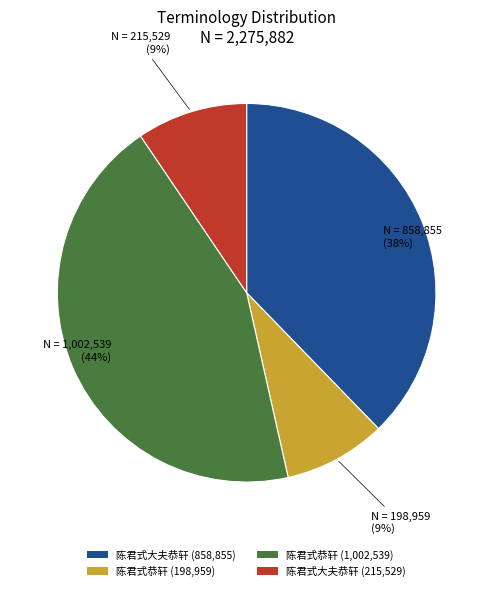

What percentage is the 陈君式大夫恭轩 (215,529) slice, to the nearest percent?

9%